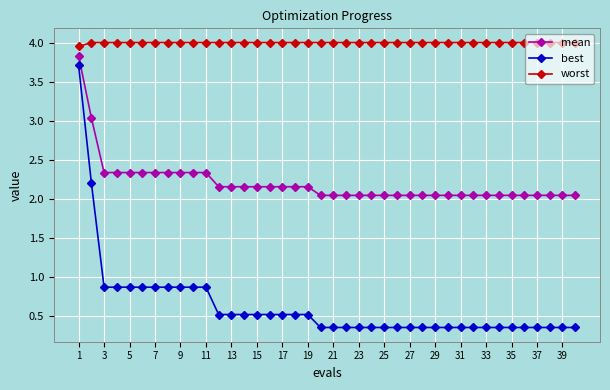

How many distinct data groups are displayed?

3